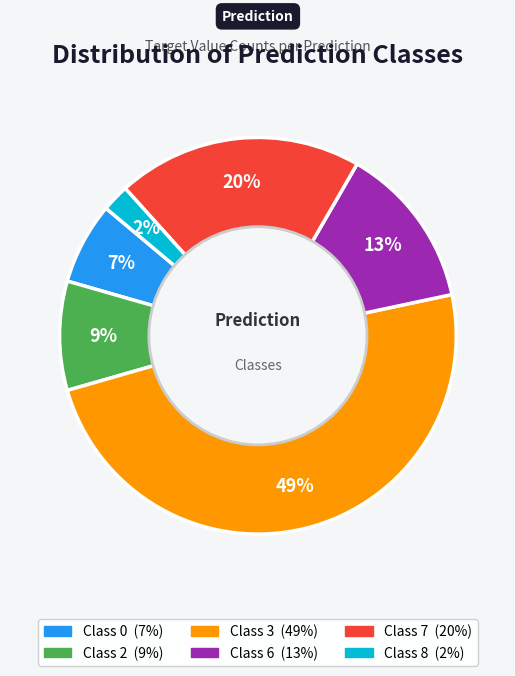

To the nearest percent, what is the average slice percentage?

17%